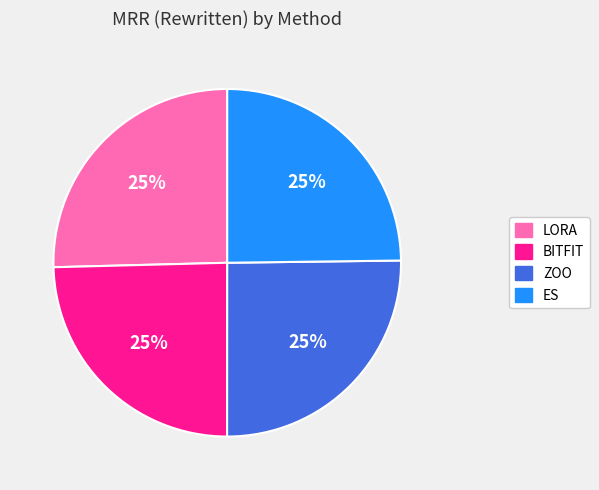

To the nearest percent, what percentage of the pie is ZOO?

25%